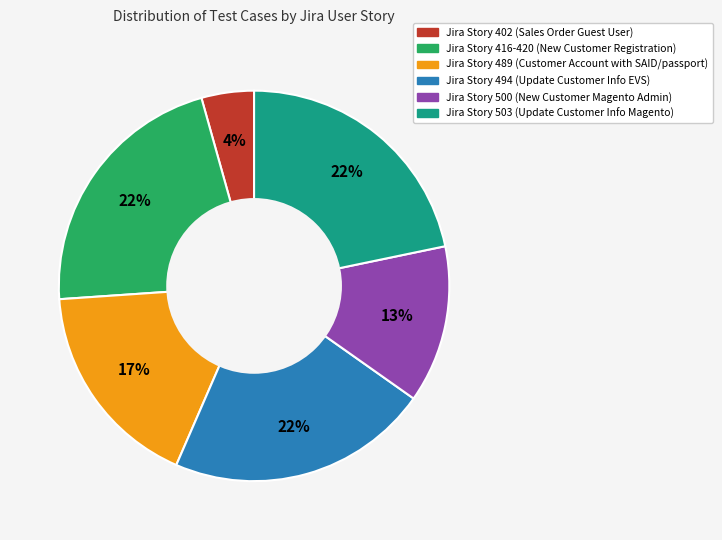

Is there a majority slice in this chart?

No